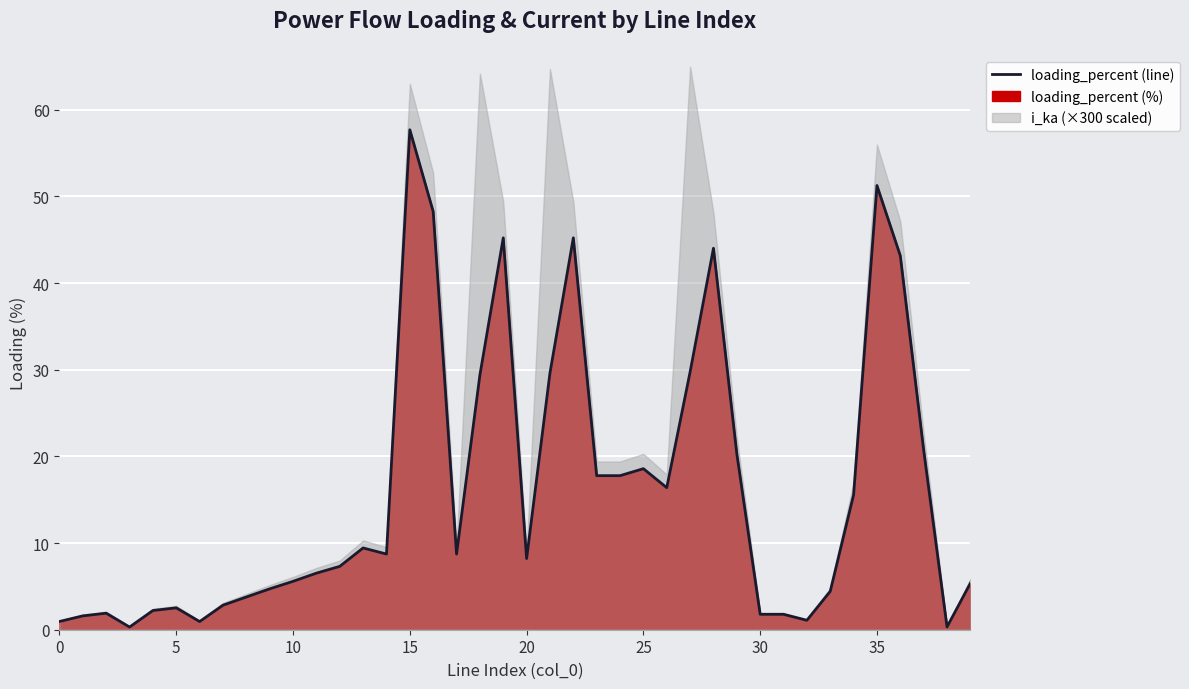

Which has a higher value, 13 or 5?

13